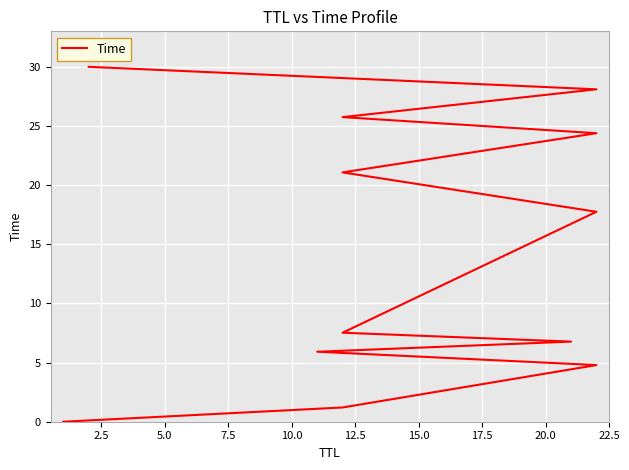

Reading left to right, transcribe all the data shown in this chart.

0.0	1.2	4.8	5.9	6.8	7.5	17.7	21.1	24.4	25.7	28.1	30.0